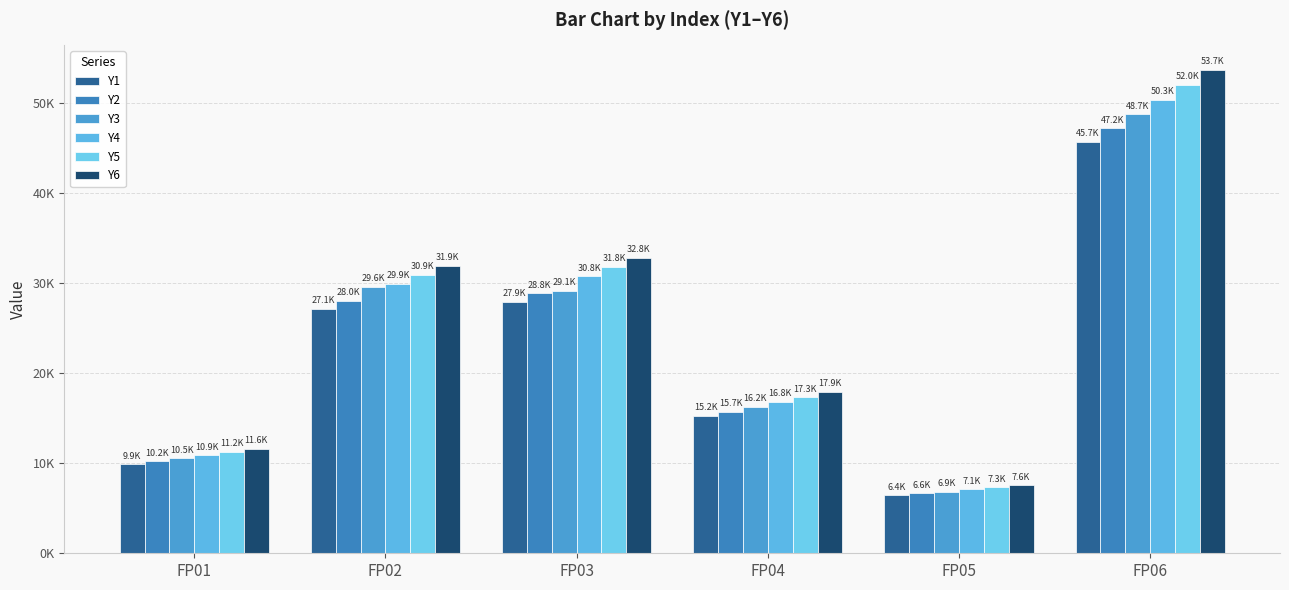

What are all the series names shown in the legend?

Y1, Y2, Y3, Y4, Y5, Y6